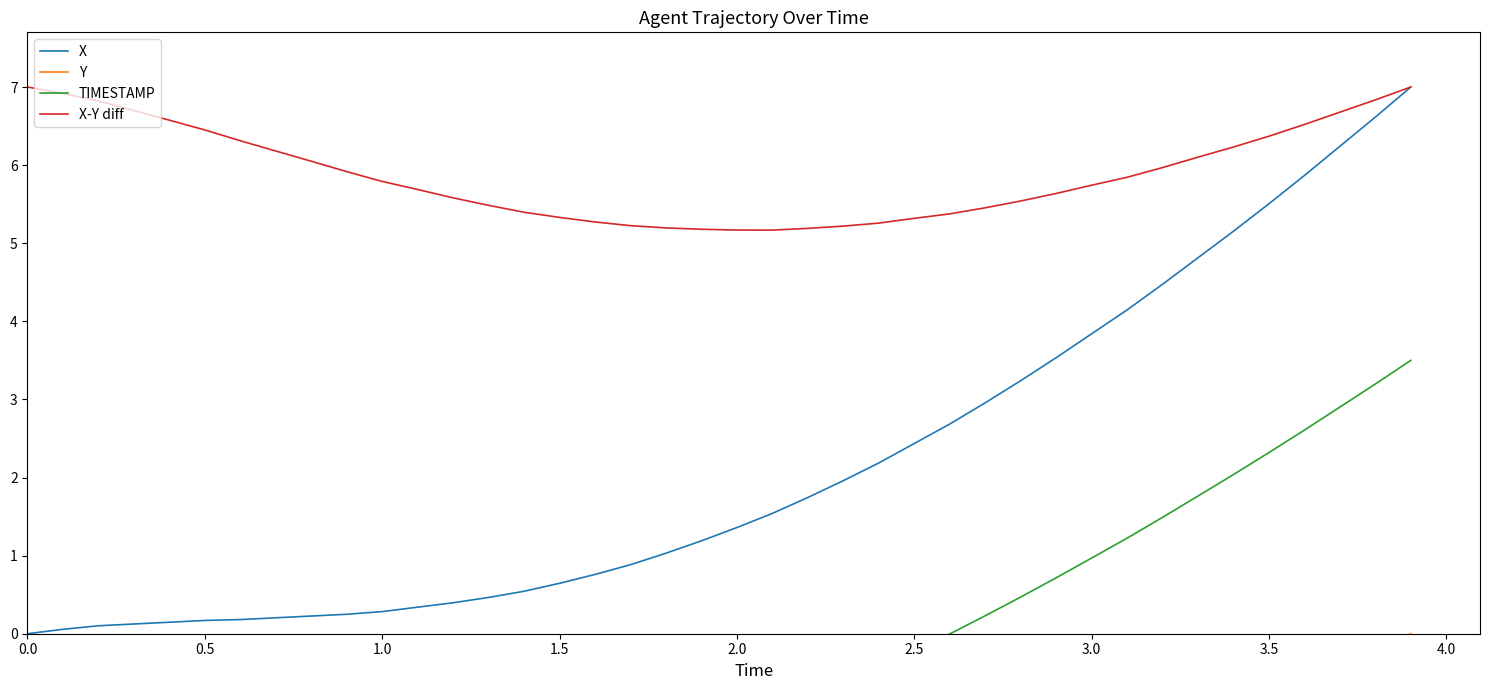

Is it true that X-Y diff equals 6.5 at 0.5?

True